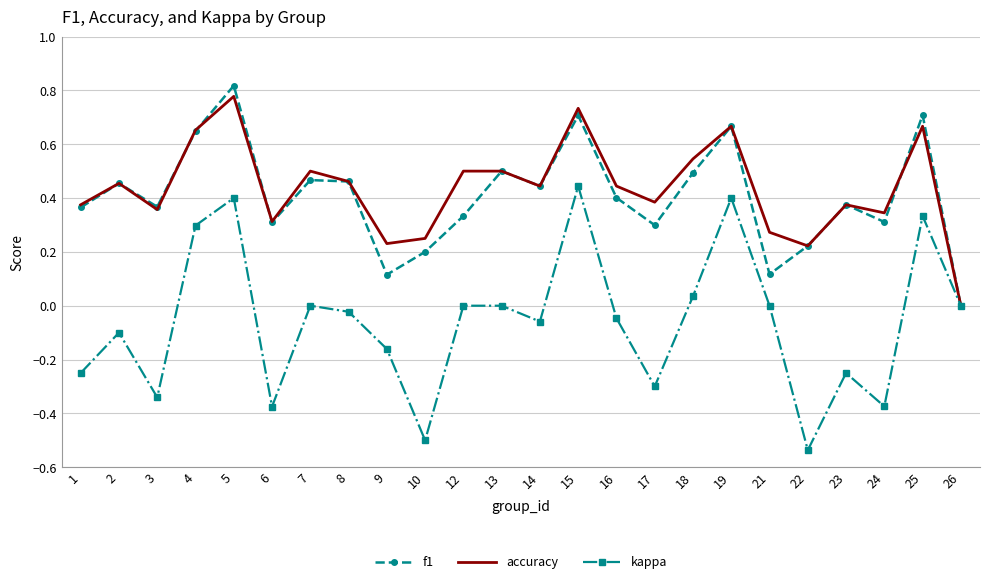

At which category is the sum across all series the highest?

5